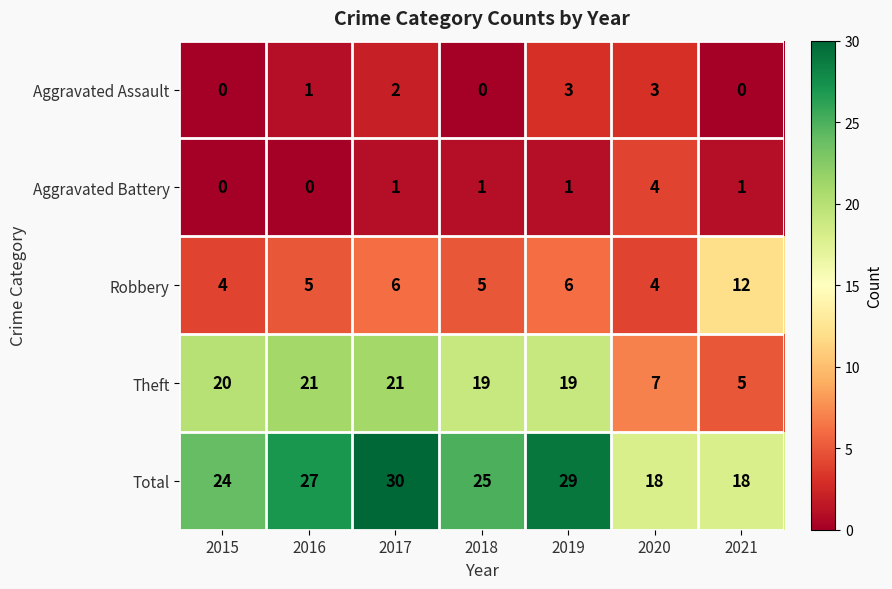

True or false: Total has a value of 29 at 2019.

True